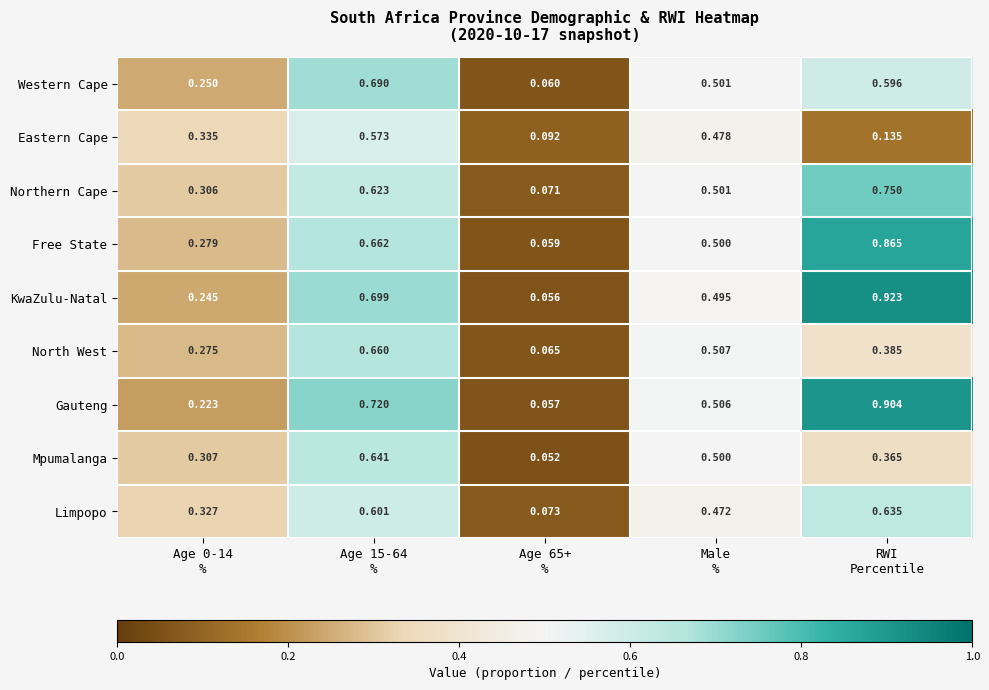

What is the total value across all series at Male
%?

4.5